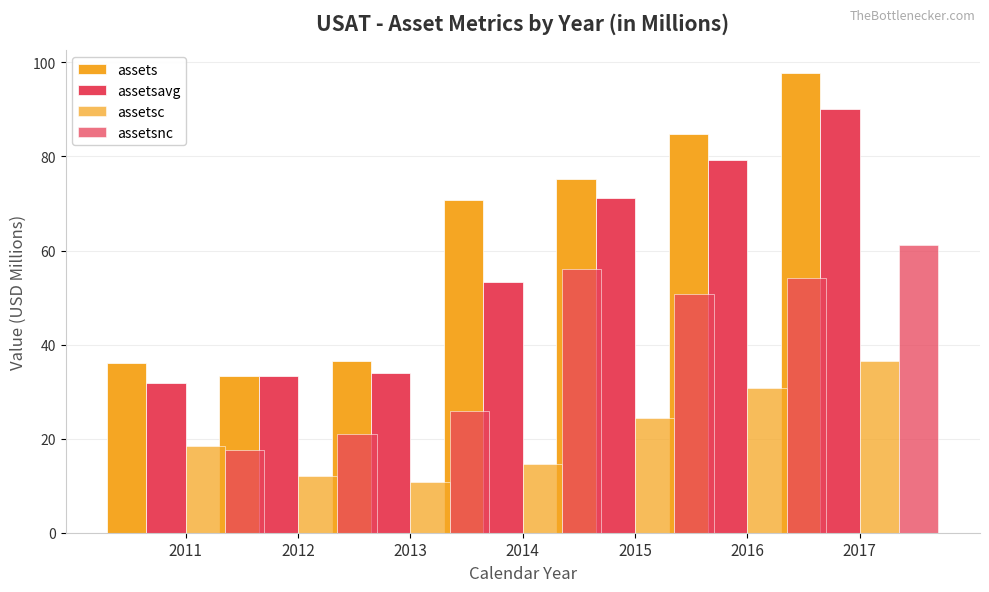

Is it true that assetsavg equals 55.1 at 2013?

False